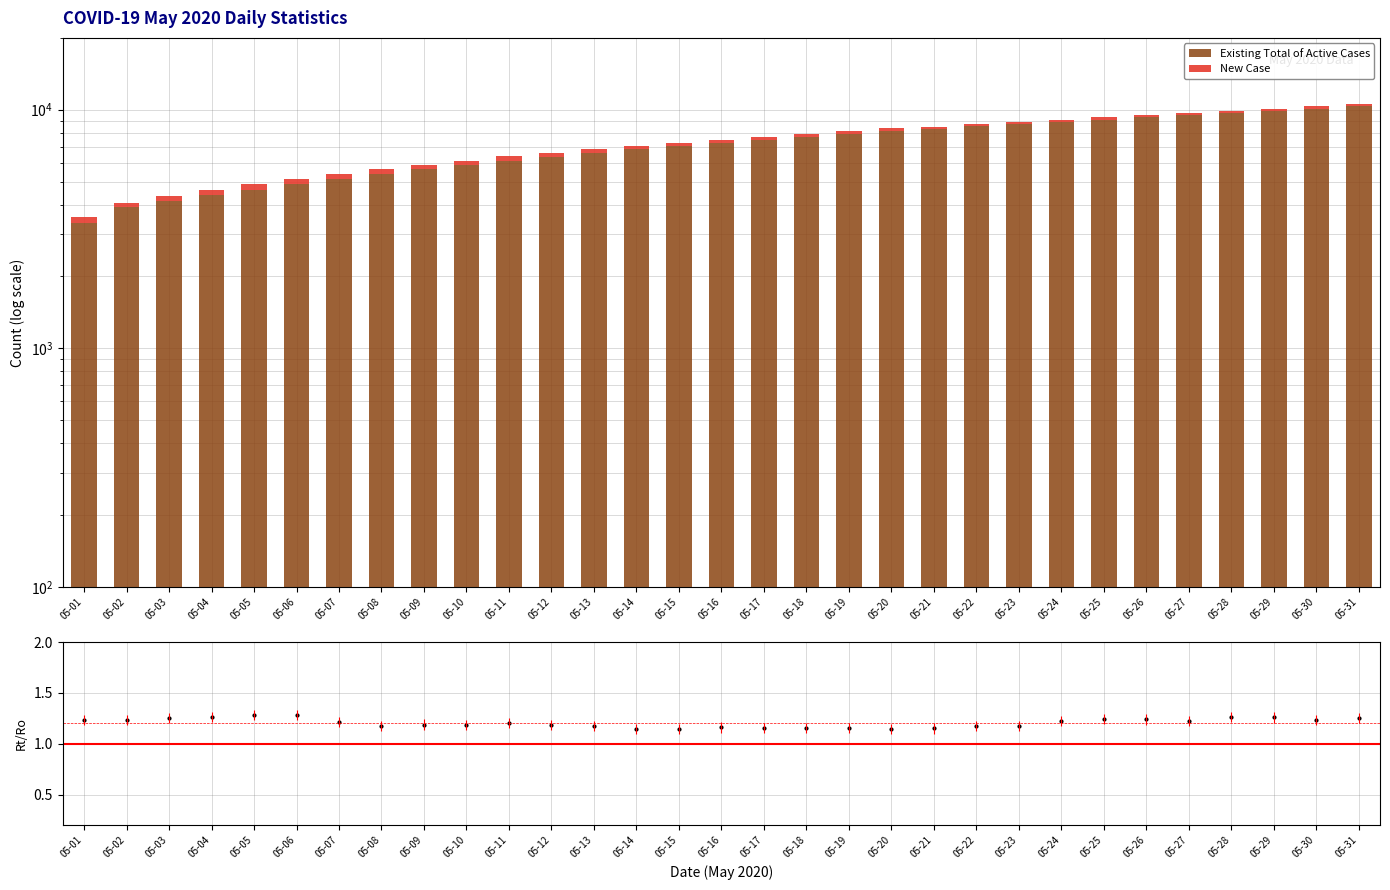

Which has a higher value, 05-16 or 05-11?

05-16